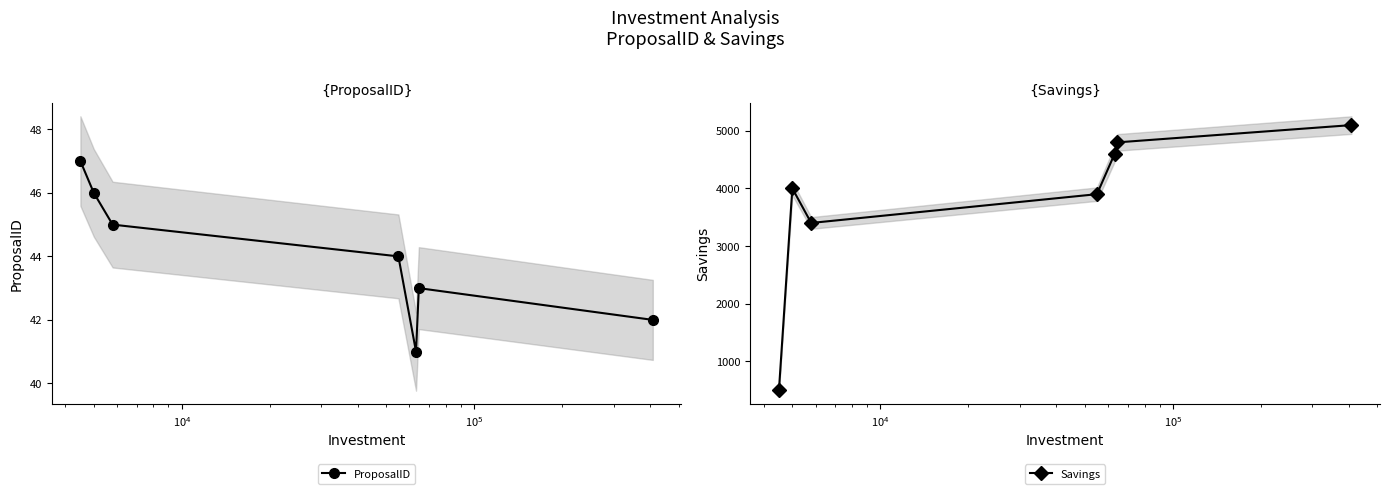

How many interior local valleys does the Savings series have?

1